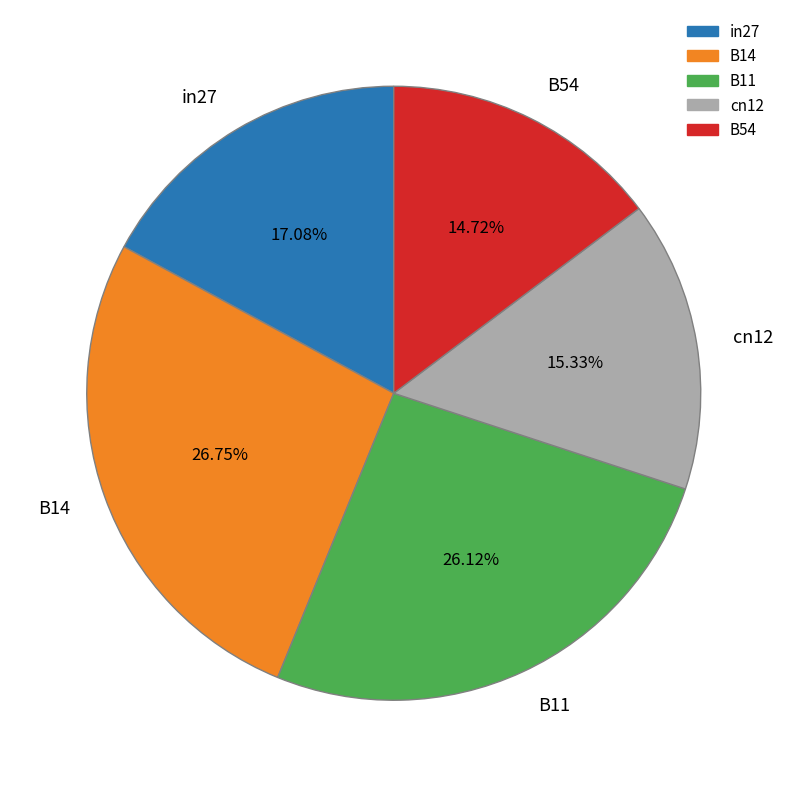

Between in27 and B11, which is larger?

B11